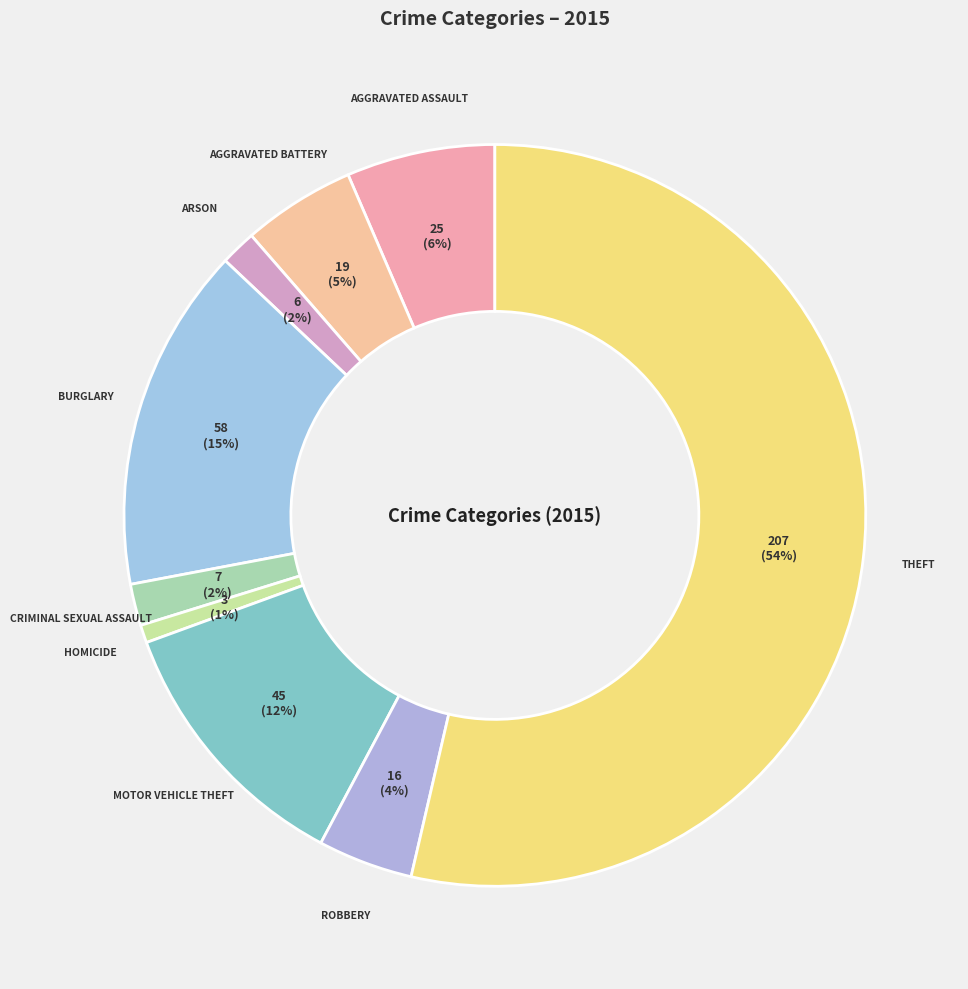

Count the number of slices in the pie.

9